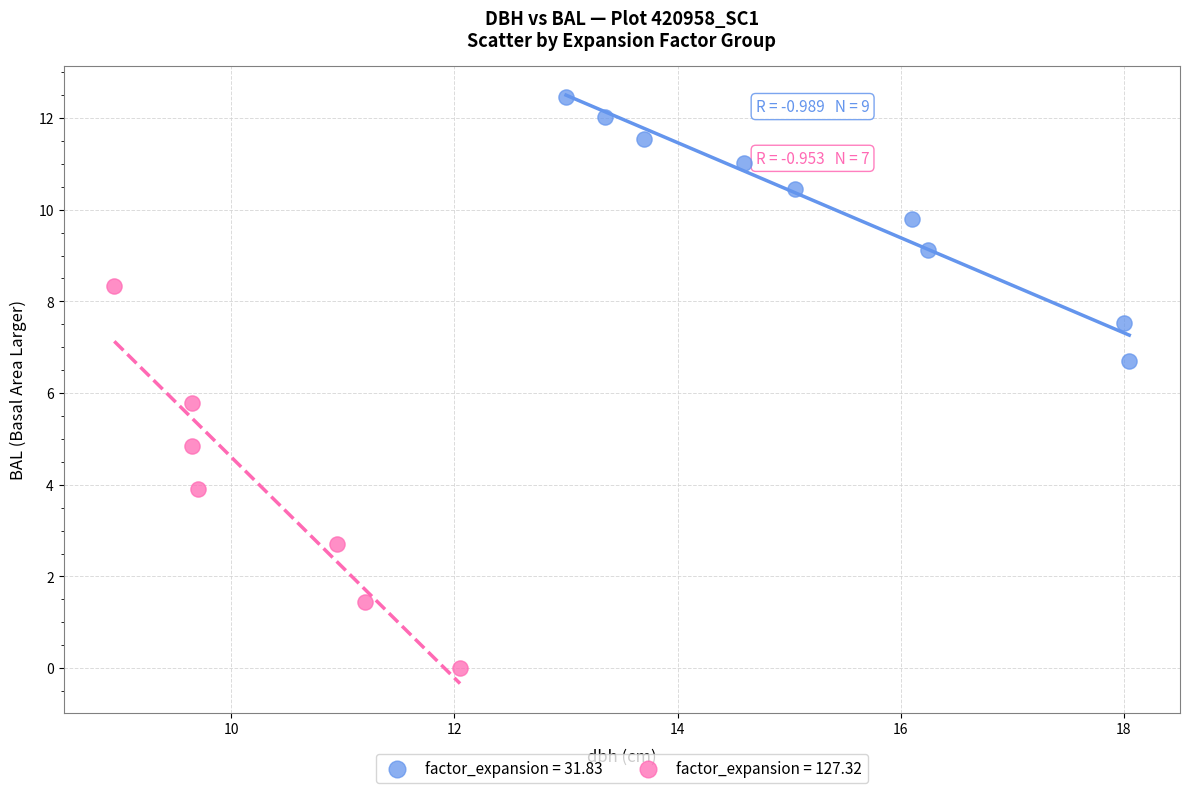

Which series has the widest spread of Y values?

factor_expansion = 127.32